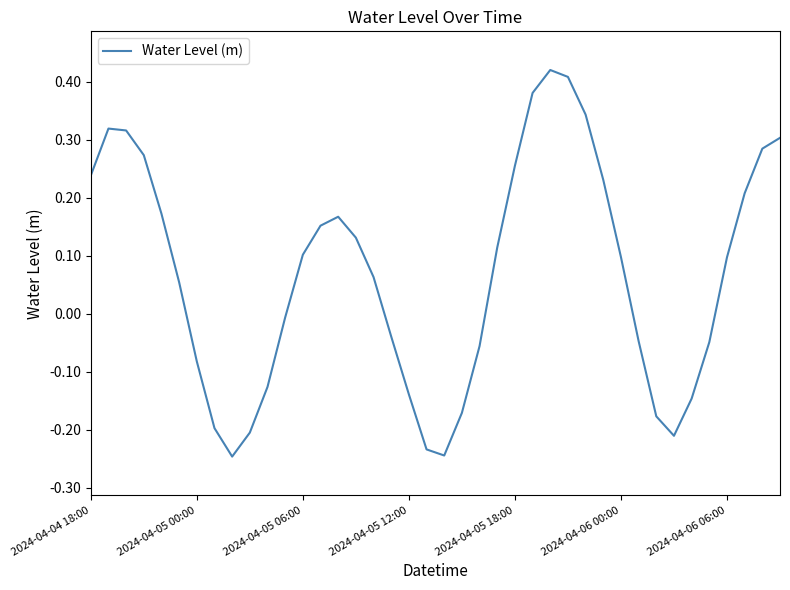

Where is the first local minimum?

8